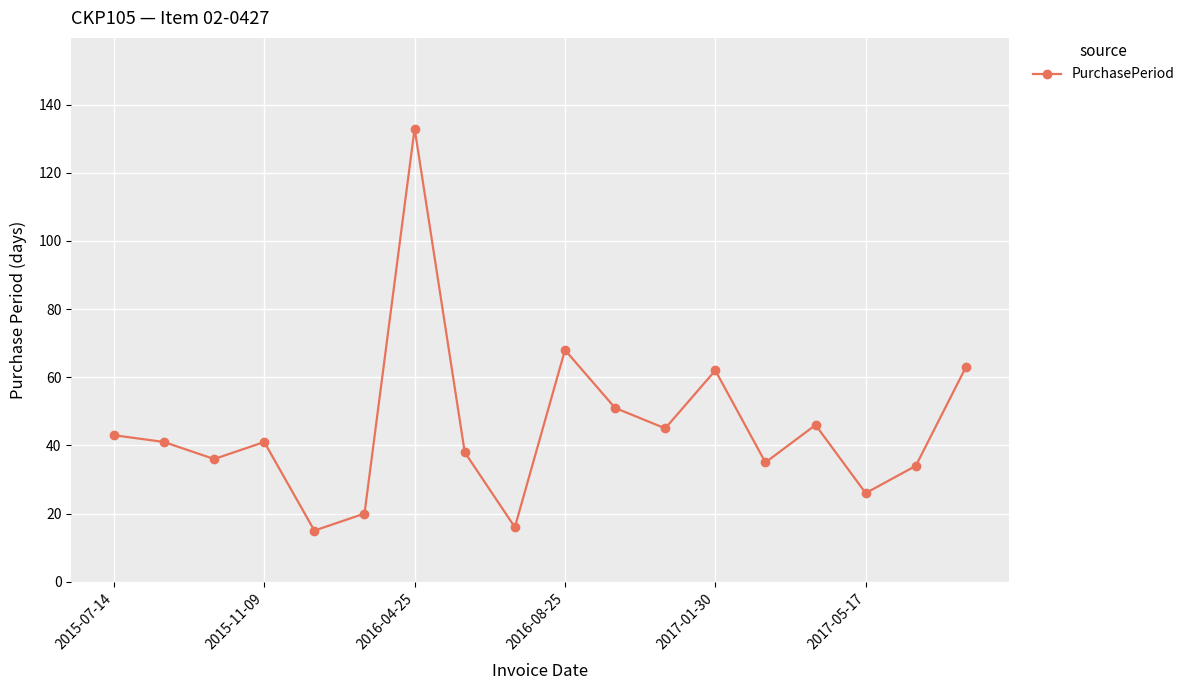

What is the maximum value shown in the chart?

133